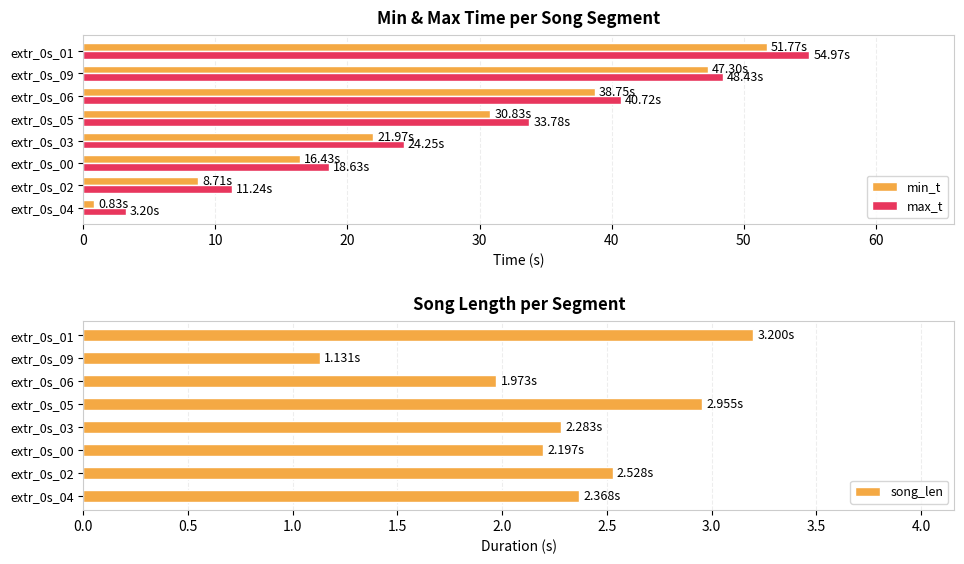

What is the difference between the maximum and second lowest values in the max_t series?

43.7